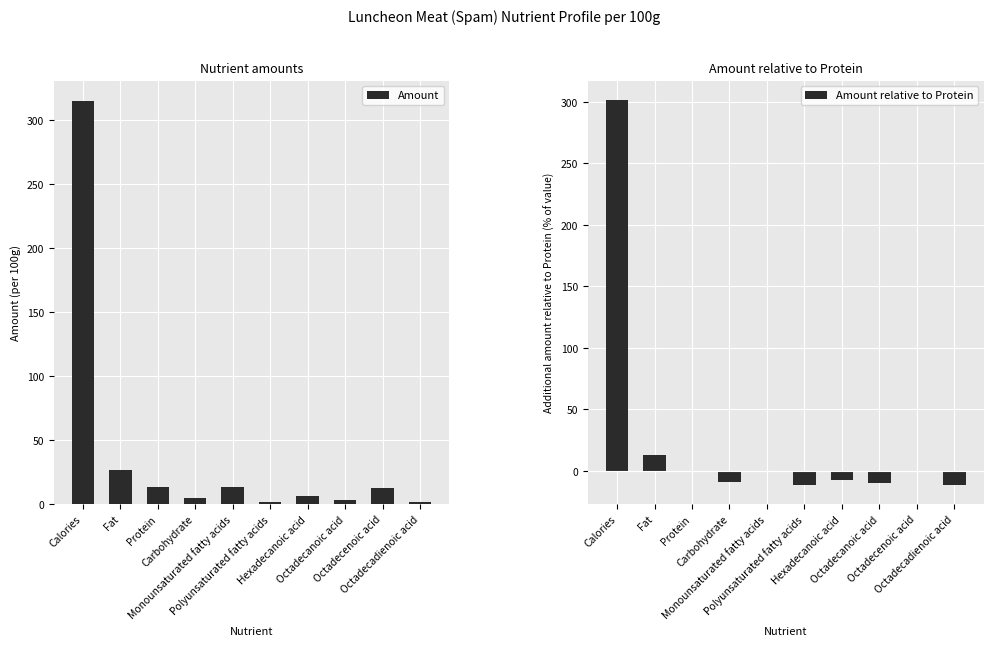

Which series has the largest range (max minus min)?

Amount relative to Protein